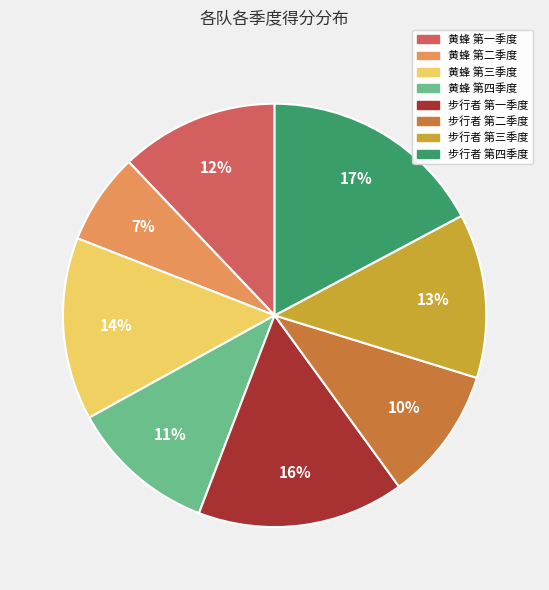

Is 黄蜂 第一季度 the majority of the pie?

No